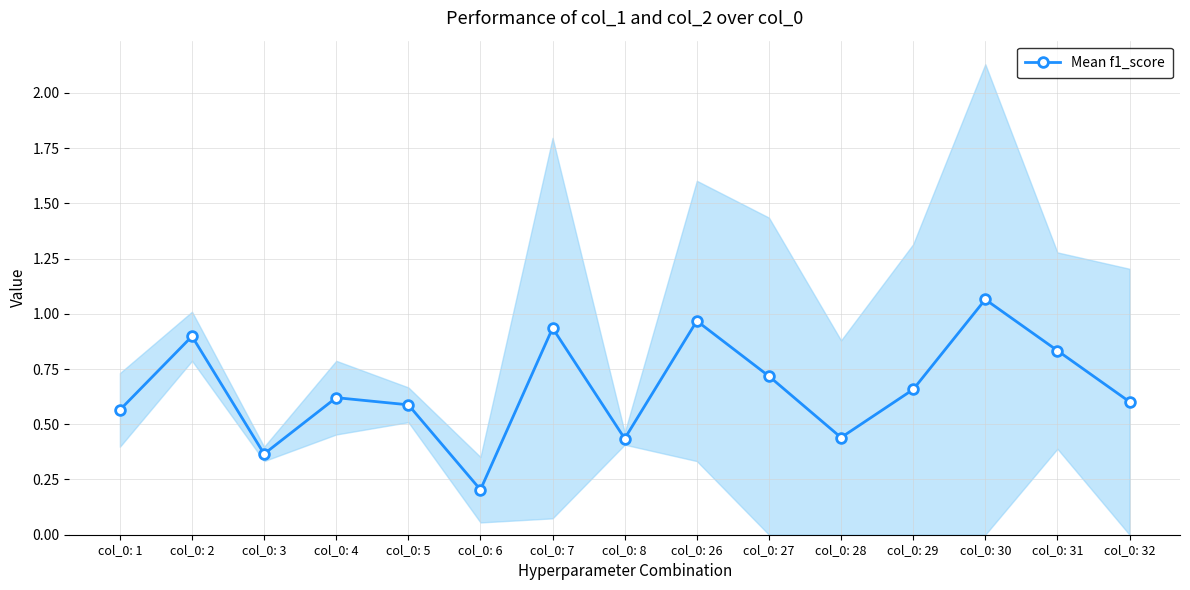

At which category does the data reach its first local valley?

col_0: 3